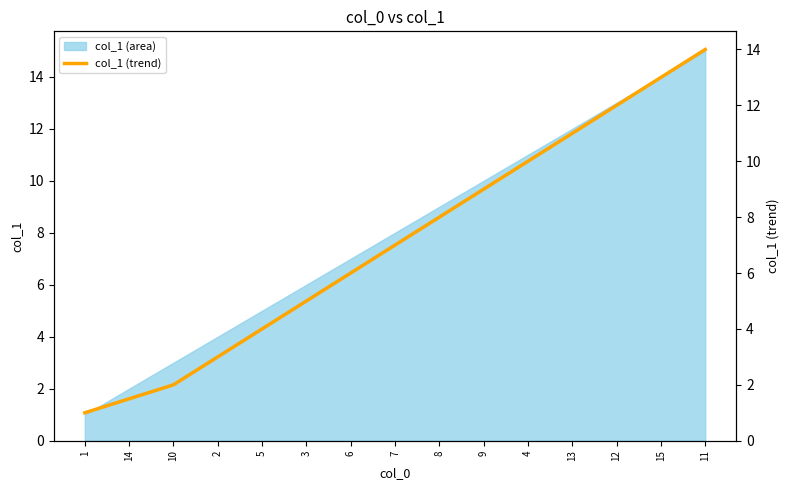

Reading right to left, transcribe all the data shown in this chart.

11=14.0	15=13.0	12=12.0	13=11.0	4=10.0	9=9.0	8=8.0	7=7.0	6=6.0	3=5.0	5=4.0	2=3.0	10=2.0	14=1.5	1=1.0